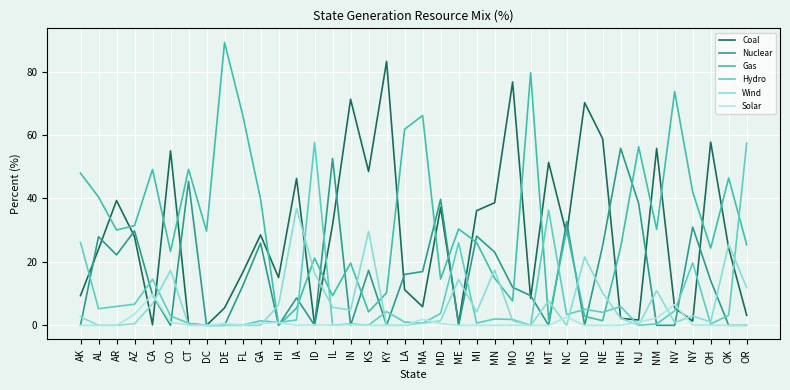

What is the label of the 9th point from the right?

NE